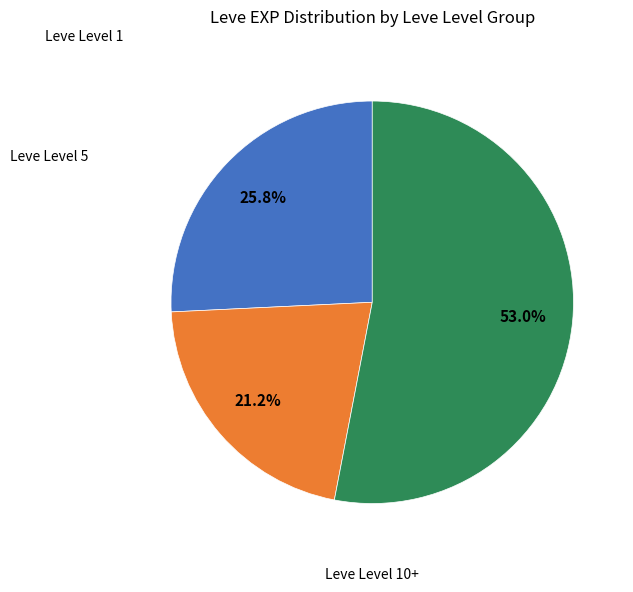

Is there any slice that represents more than half of the pie?

Yes